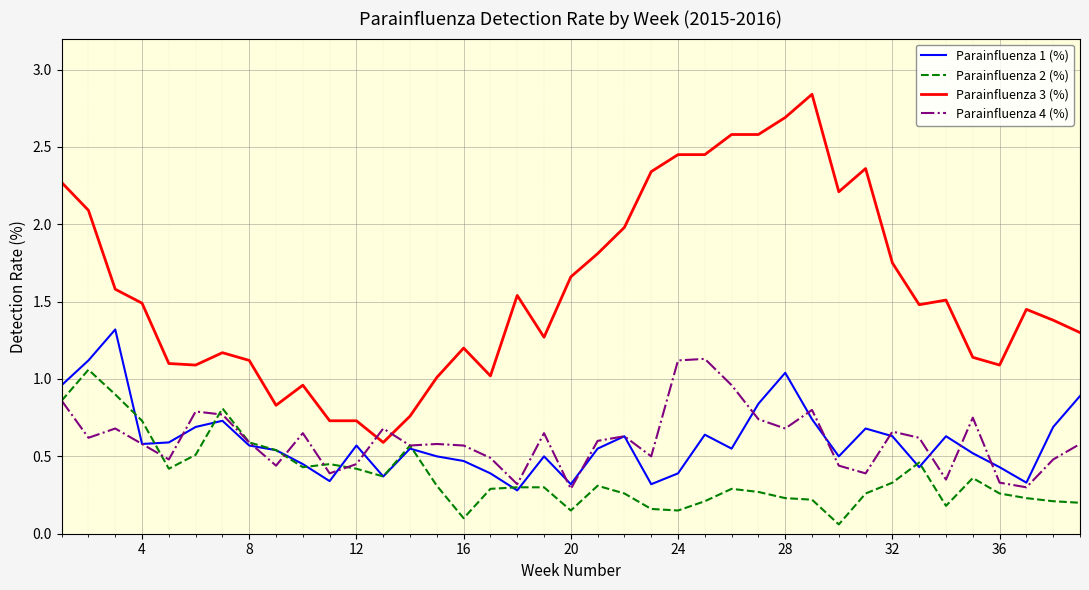

Which series has the largest range (max minus min)?

Parainfluenza 3 (%)